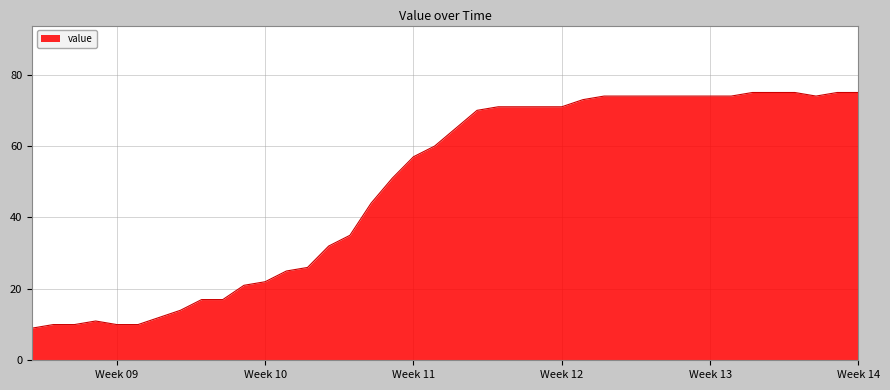

What is the maximum value shown in the chart?

75